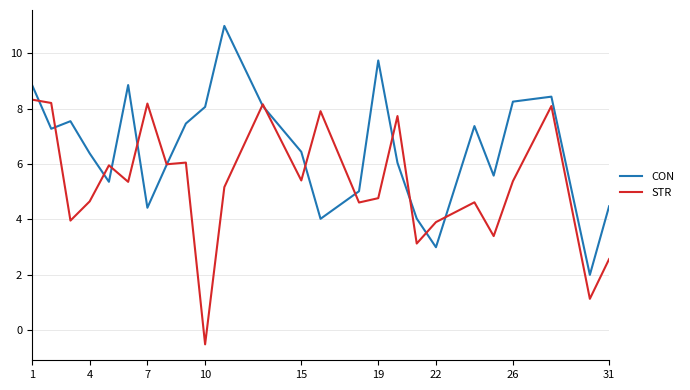

List the series in order of their peak value, lowest first.

STR, CON